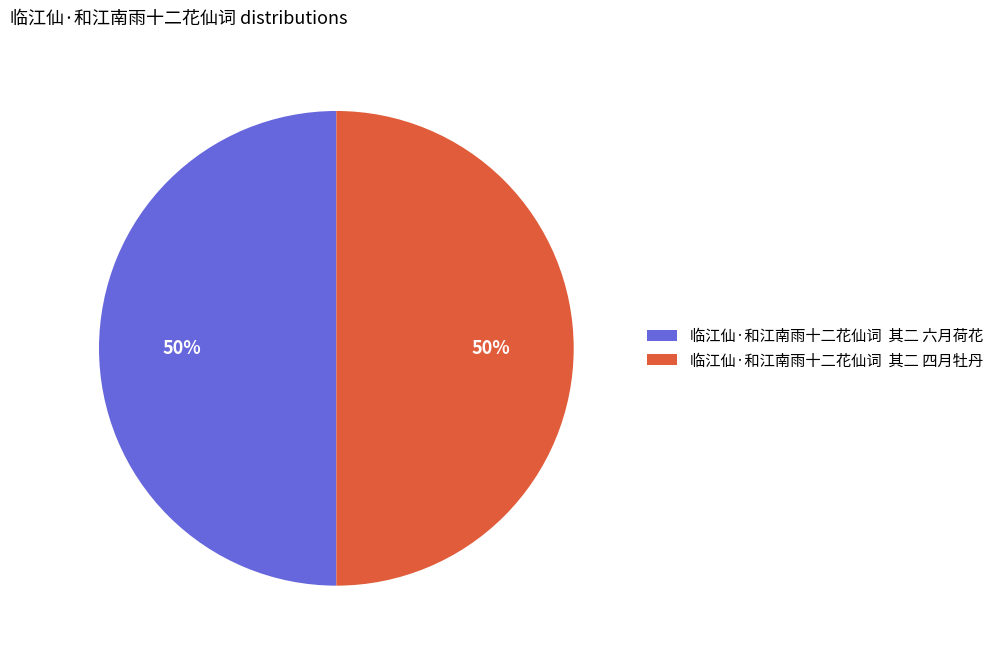

True or false: 临江仙·和江南雨十二花仙词 其二 四月牡丹 accounts for 50% of the total.

True